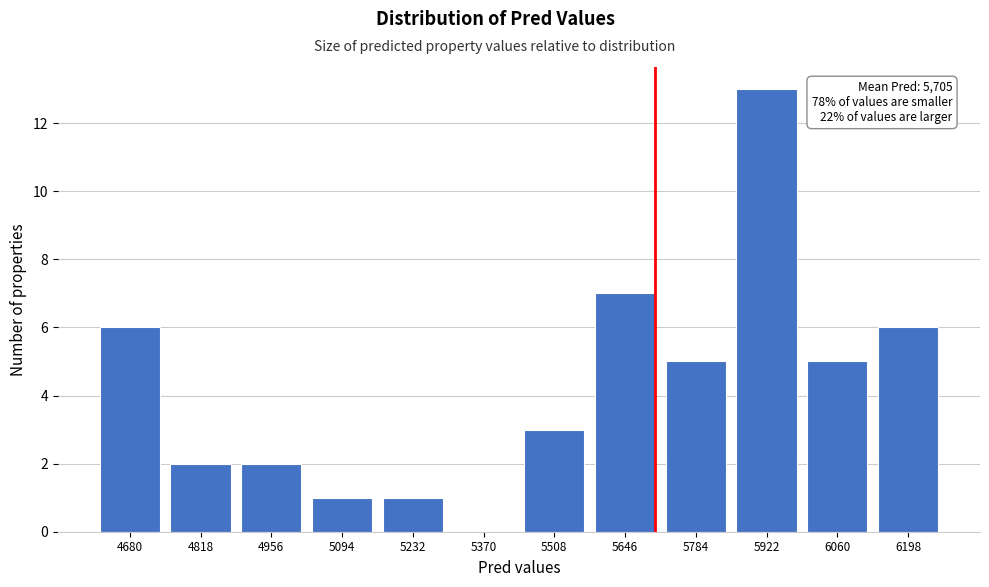

What is the sum of the values at 5922 and 5370?

13